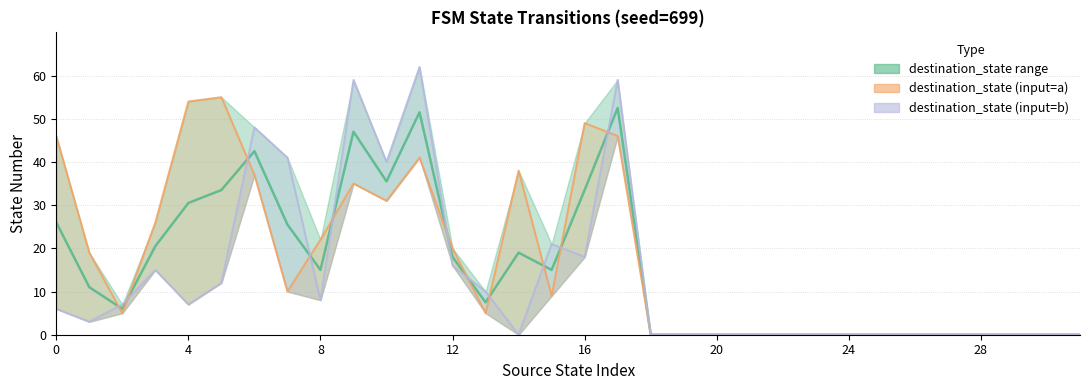

What is the average value of the destination_state (input=a) line series?

17.1